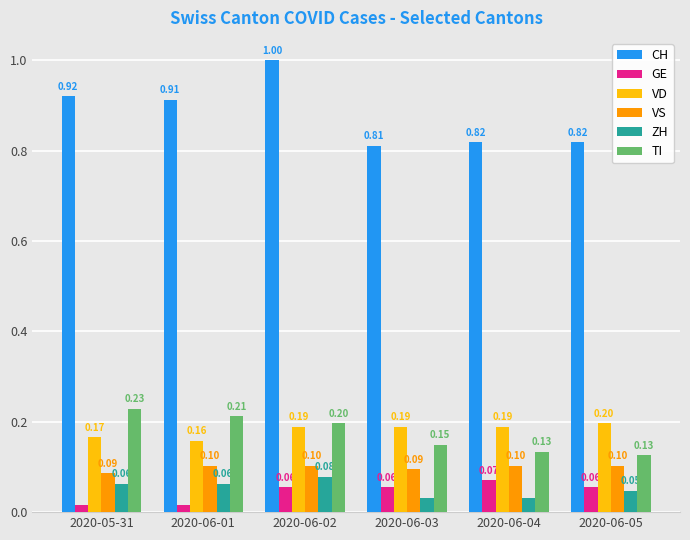

Is the value of CH at 2020-05-31 greater than the value of VS at 2020-06-02?

Yes